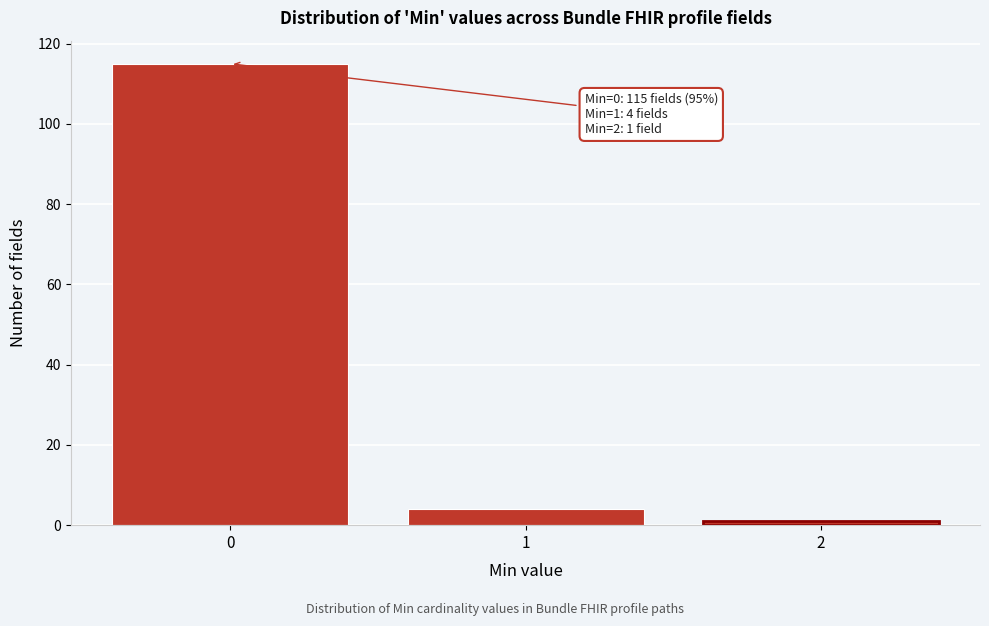

Reading left to right, list all the values displayed in this chart.

0=115	1=4	2=1